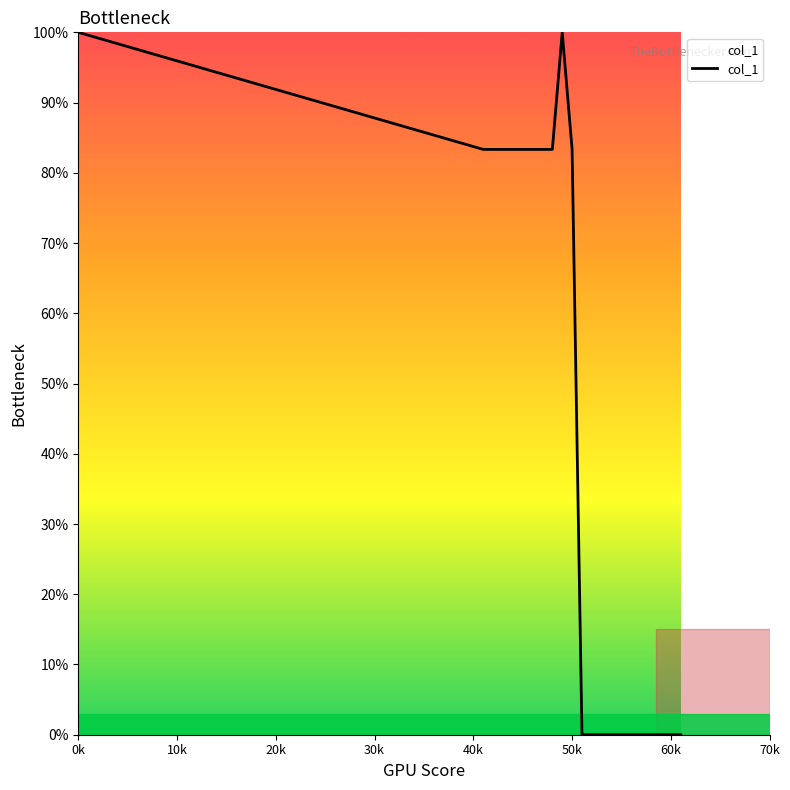

What is the maximum value shown in the chart?

100.0